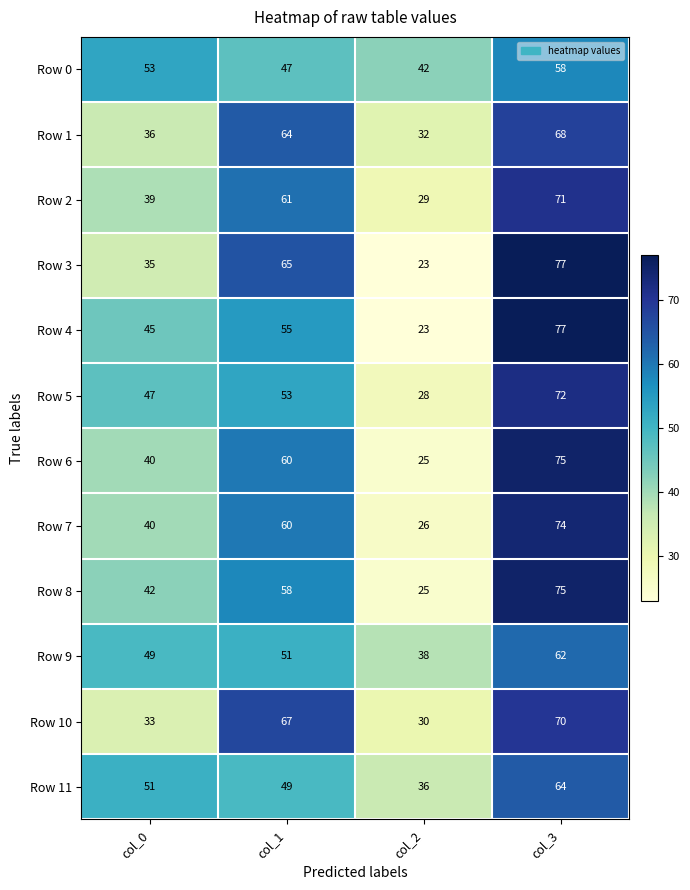

At which label does Row 4 reach its minimum?

col_2